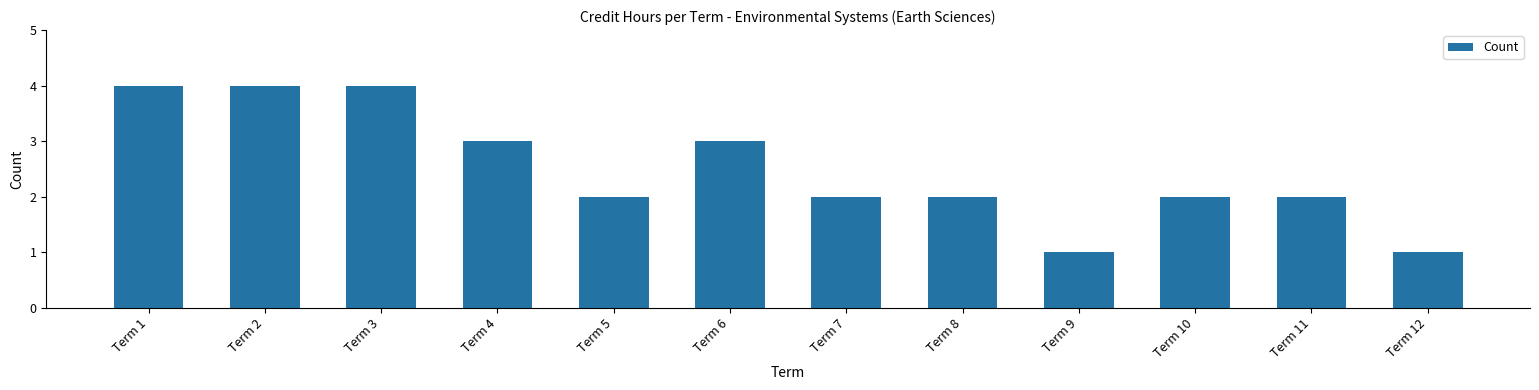

What is the change in value from Term 4 to Term 5?

-1